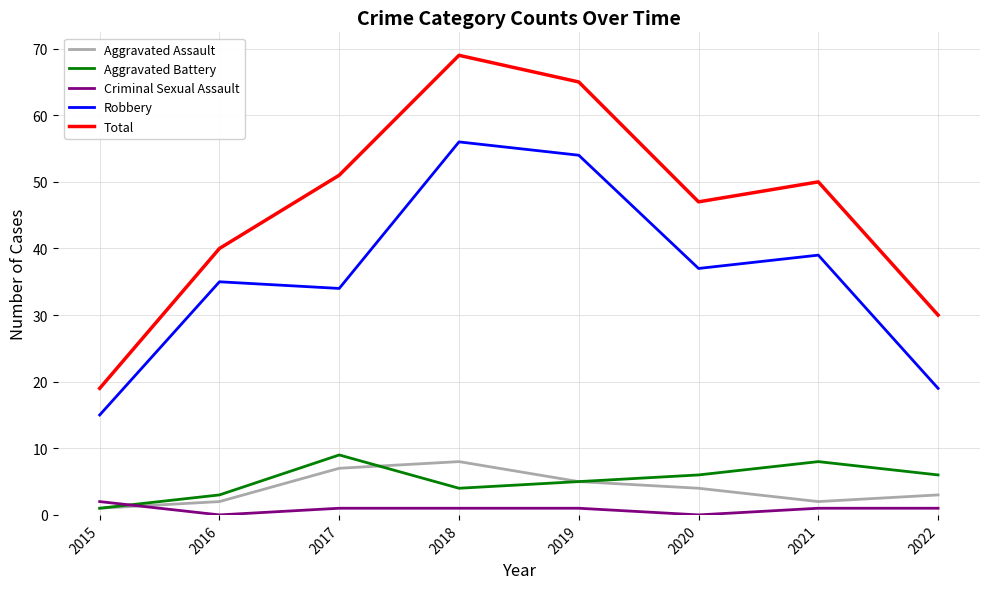

Where is Total nearest to the value 44?

2020